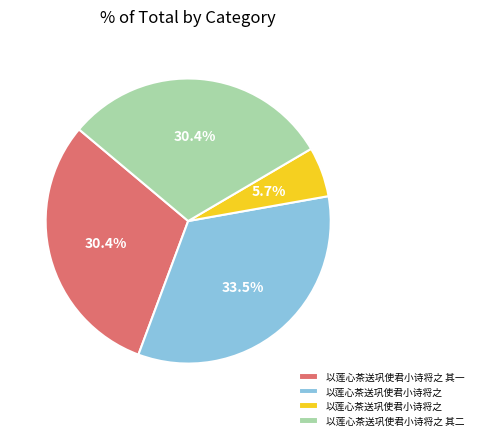

Is there a majority slice in this chart?

No